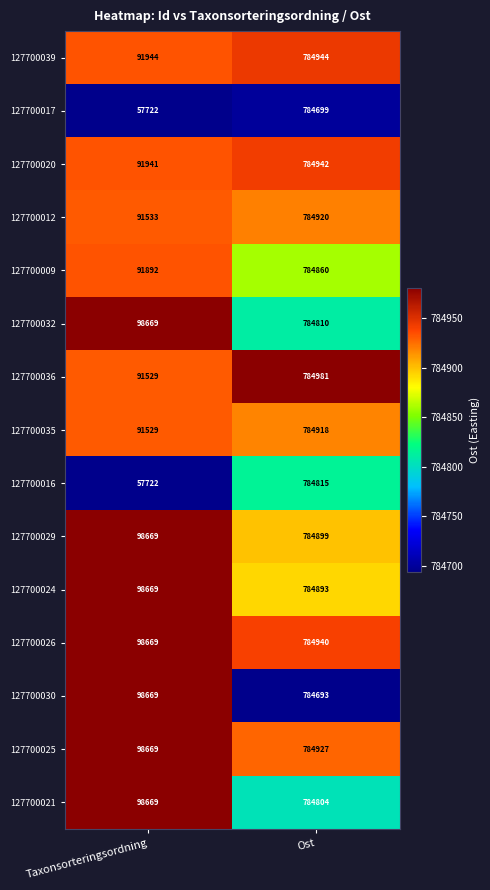

What is the difference between the maximum and minimum values in the 127700012 series?

693387